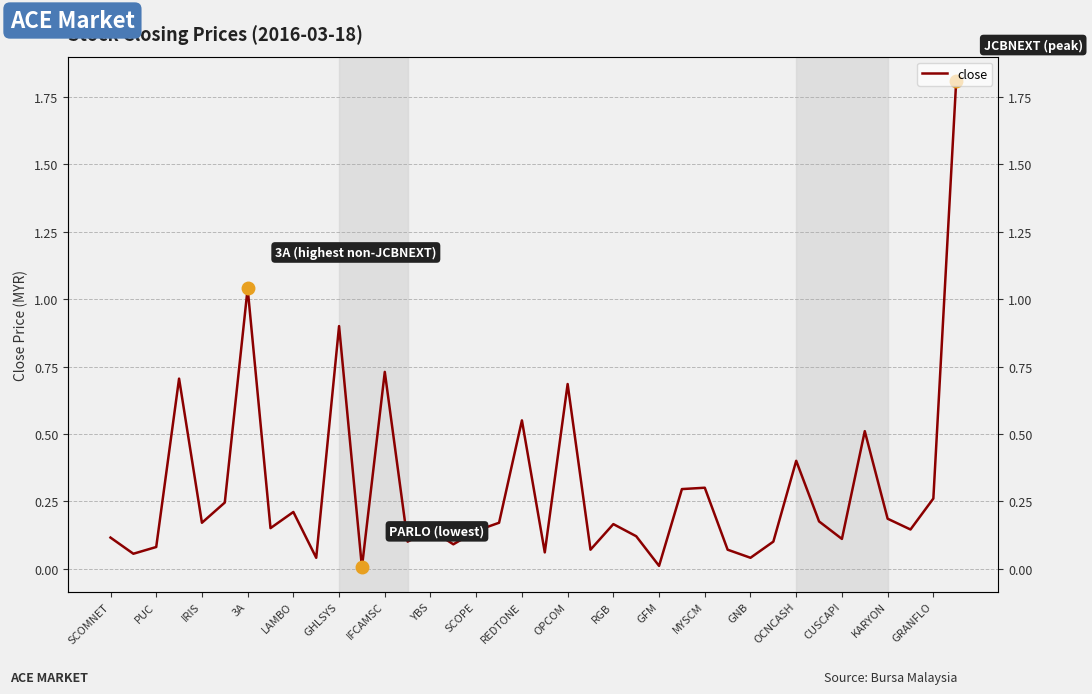

What is the difference between the second highest and minimum values?

1.0